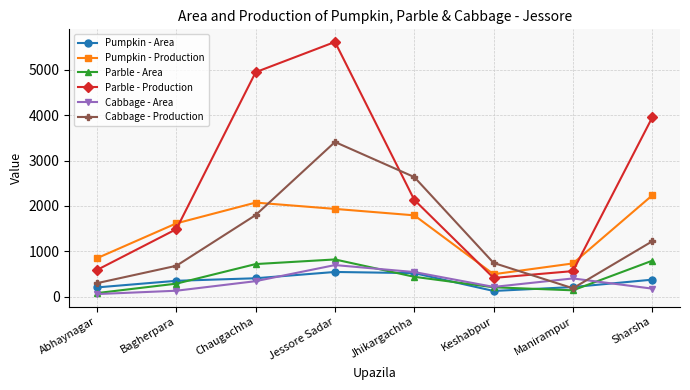

Which series has the largest total across all categories?

Parble - Production